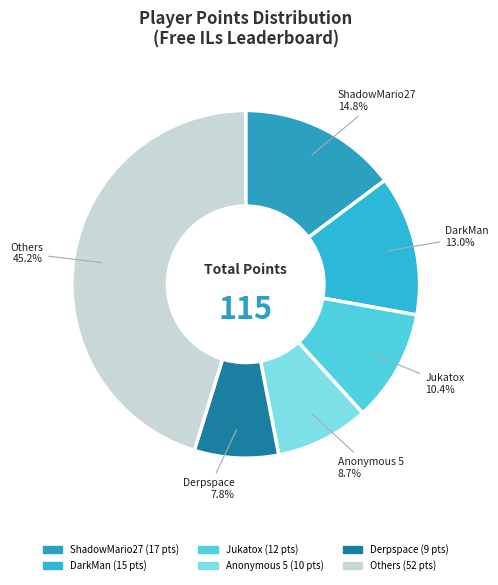

Count the number of slices in the pie.

6